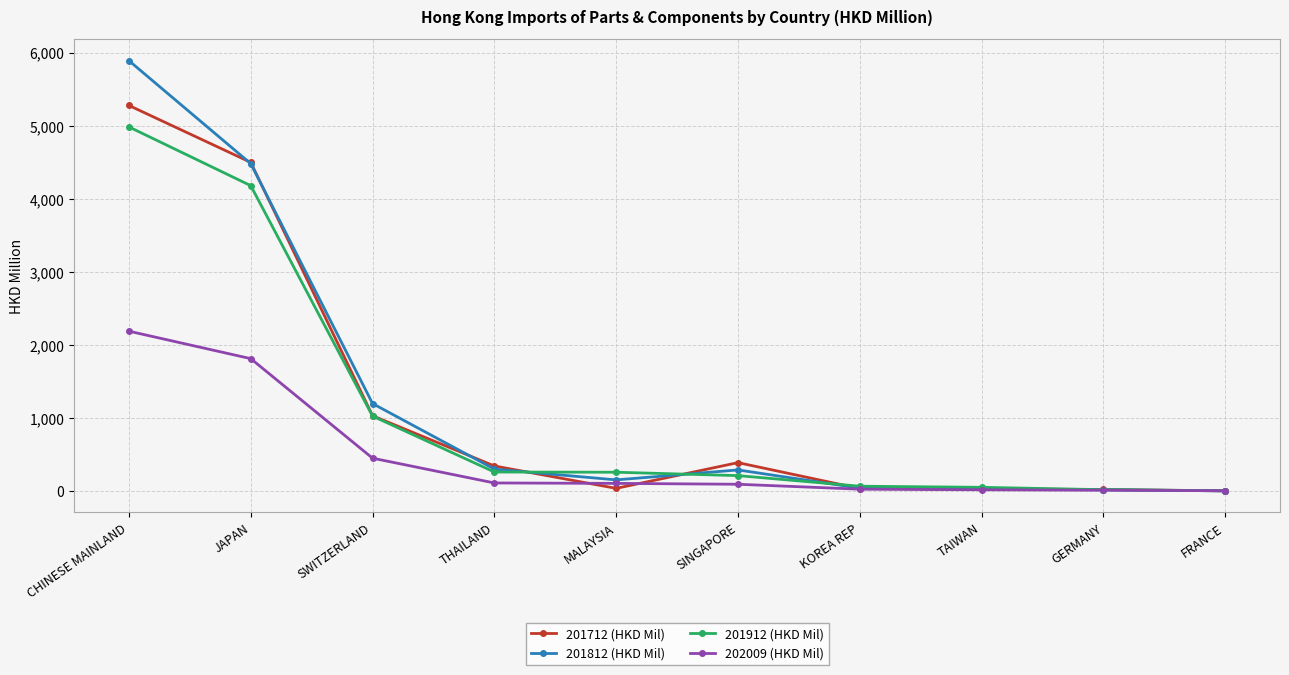

What is the difference between the maximum and minimum values in the 201912 (HKD Mil) series?

4974.4